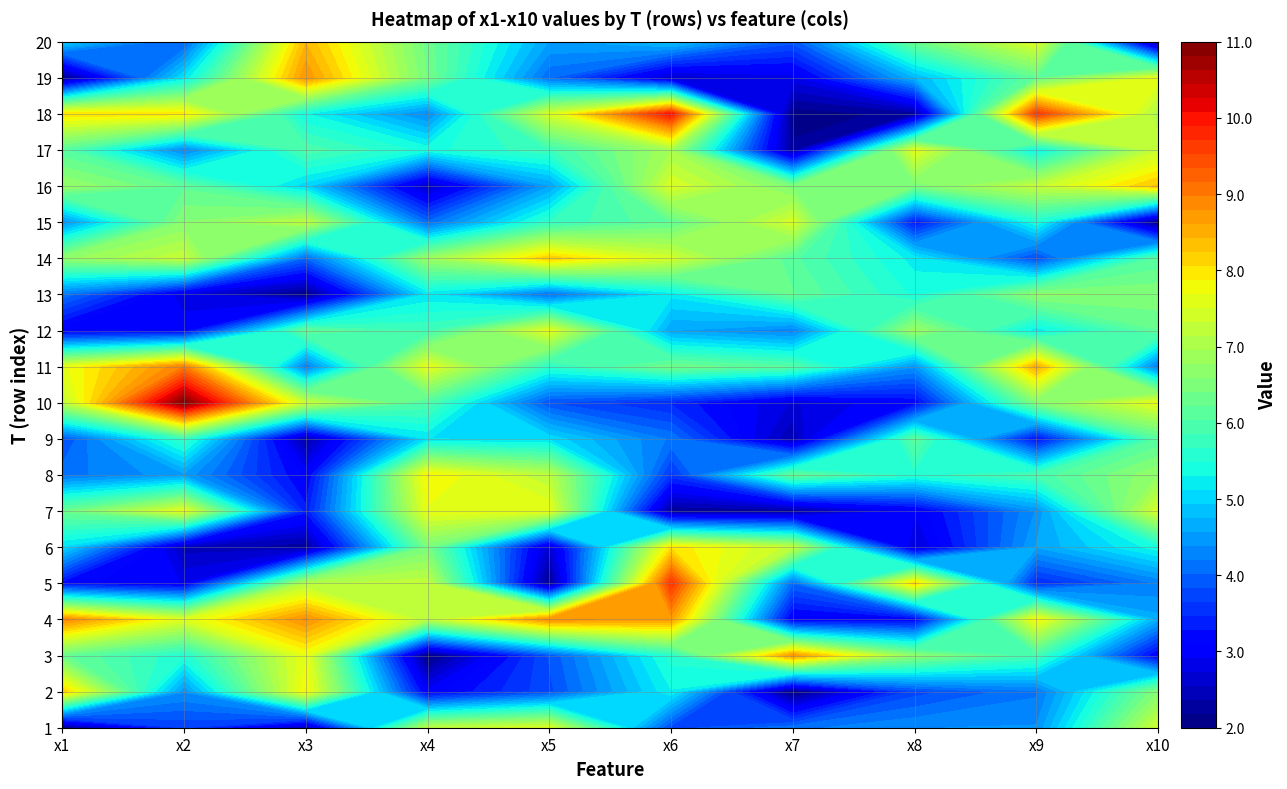

List the labels in order of 2 value, smallest first.

6, 3, 7, 4, 8, 1, 5, 9, 2, 0